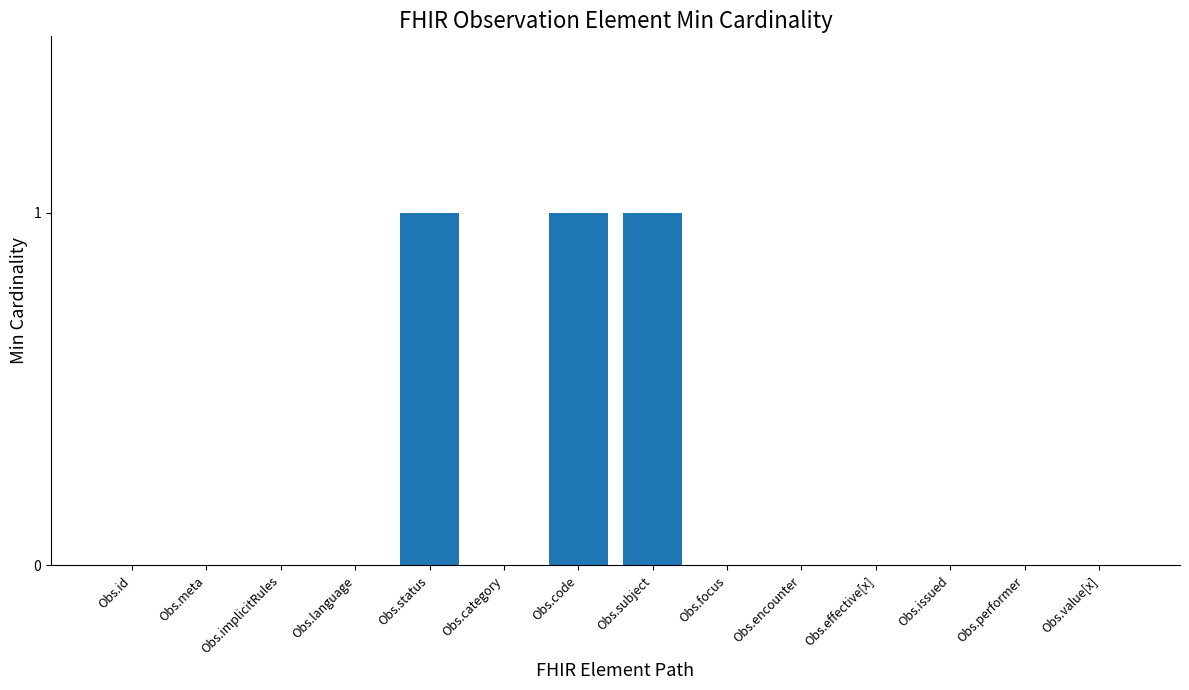

Reading left to right, extract all data points from this chart.

Obs.id=0	Obs.meta=0	Obs.implicitRules=0	Obs.language=0	Obs.status=1	Obs.category=0	Obs.code=1	Obs.subject=1	Obs.focus=0	Obs.encounter=0	Obs.effective[x]=0	Obs.issued=0	Obs.performer=0	Obs.value[x]=0